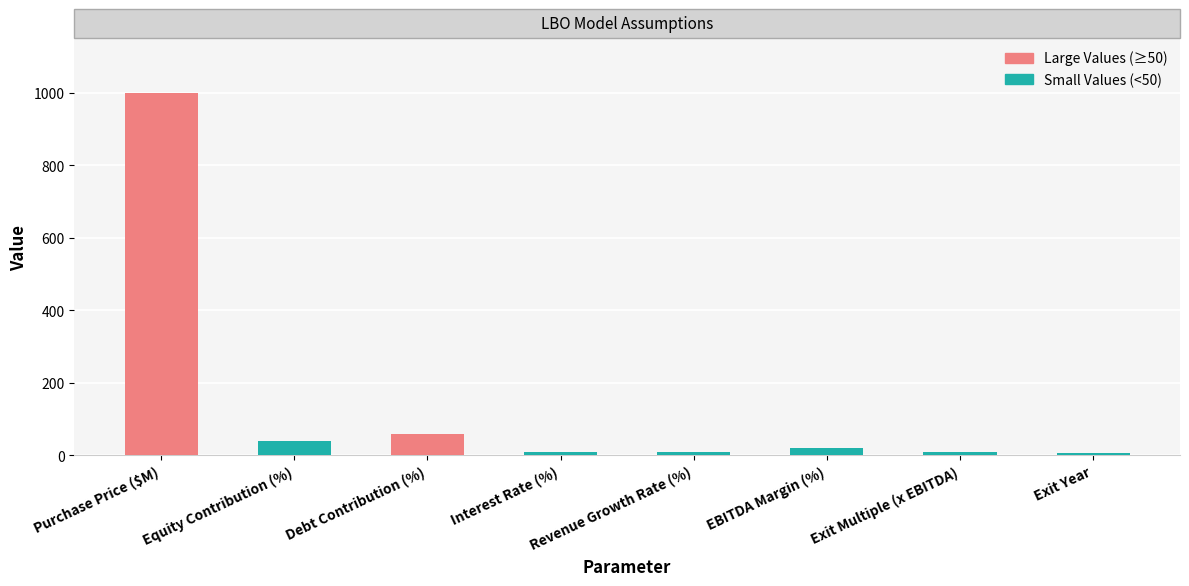

How many data points are less than 20?

4